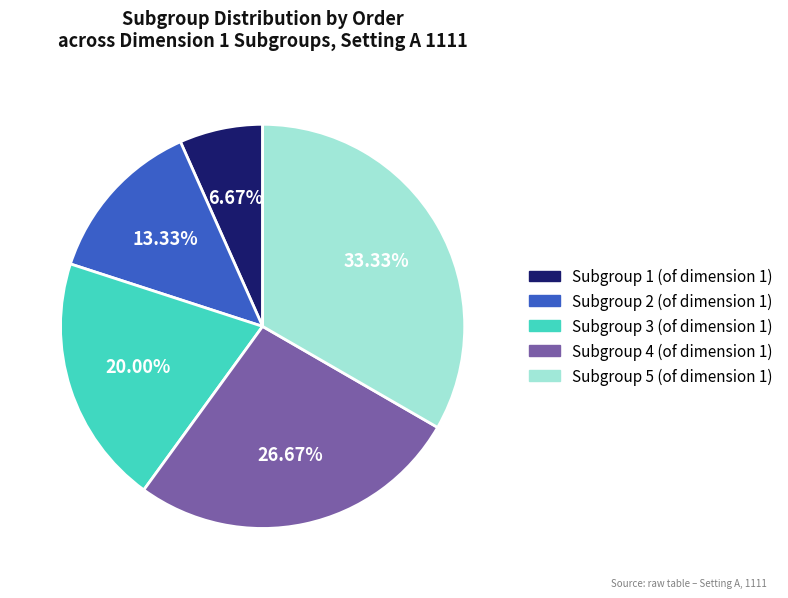

Which has a higher value, Subgroup 4 (of dimension 1) or Subgroup 2 (of dimension 1)?

Subgroup 4 (of dimension 1)